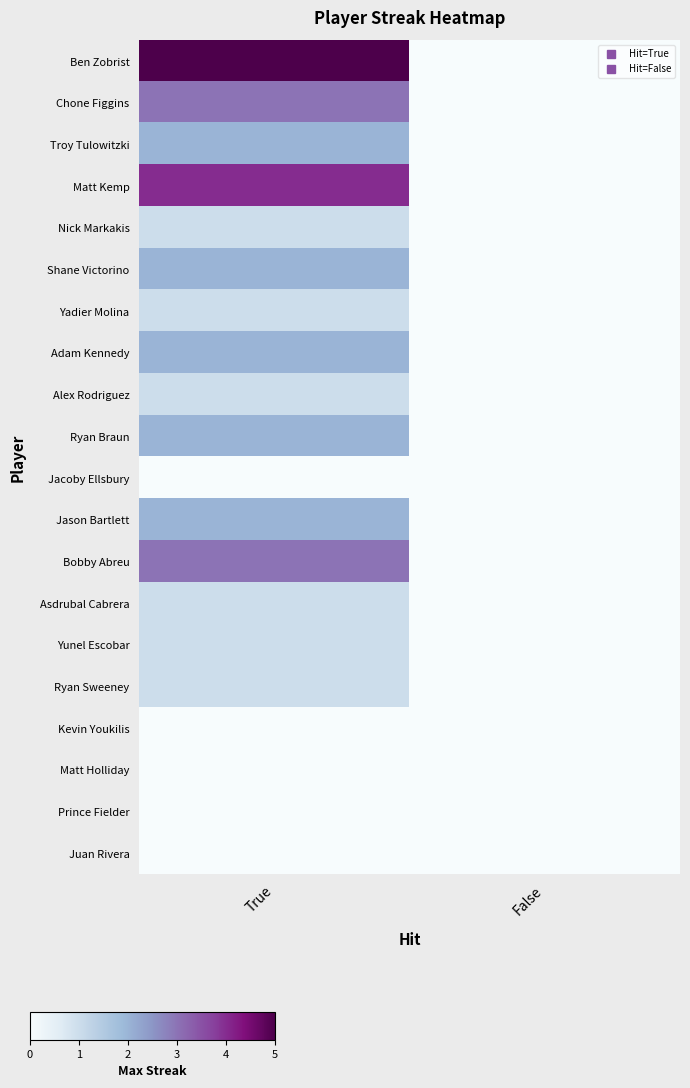

Which series has the largest total across all categories?

Ben Zobrist